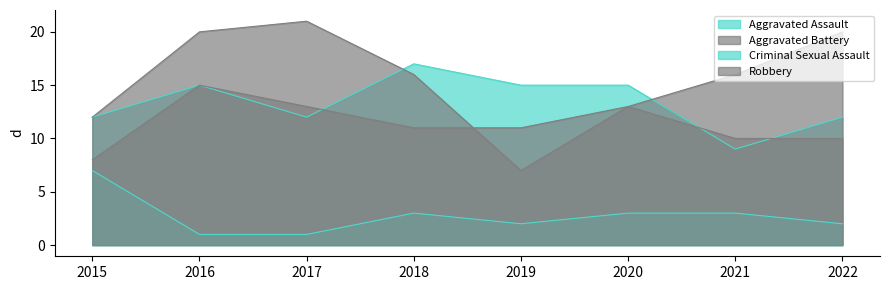

What is the spread (max minus min) of values at 2022?

18